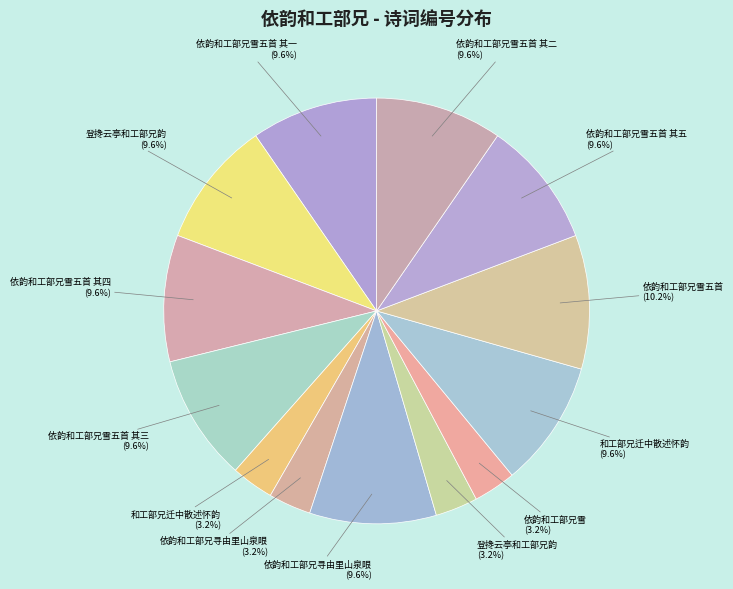

Which slice is the smallest?

依韵和工部兄雪